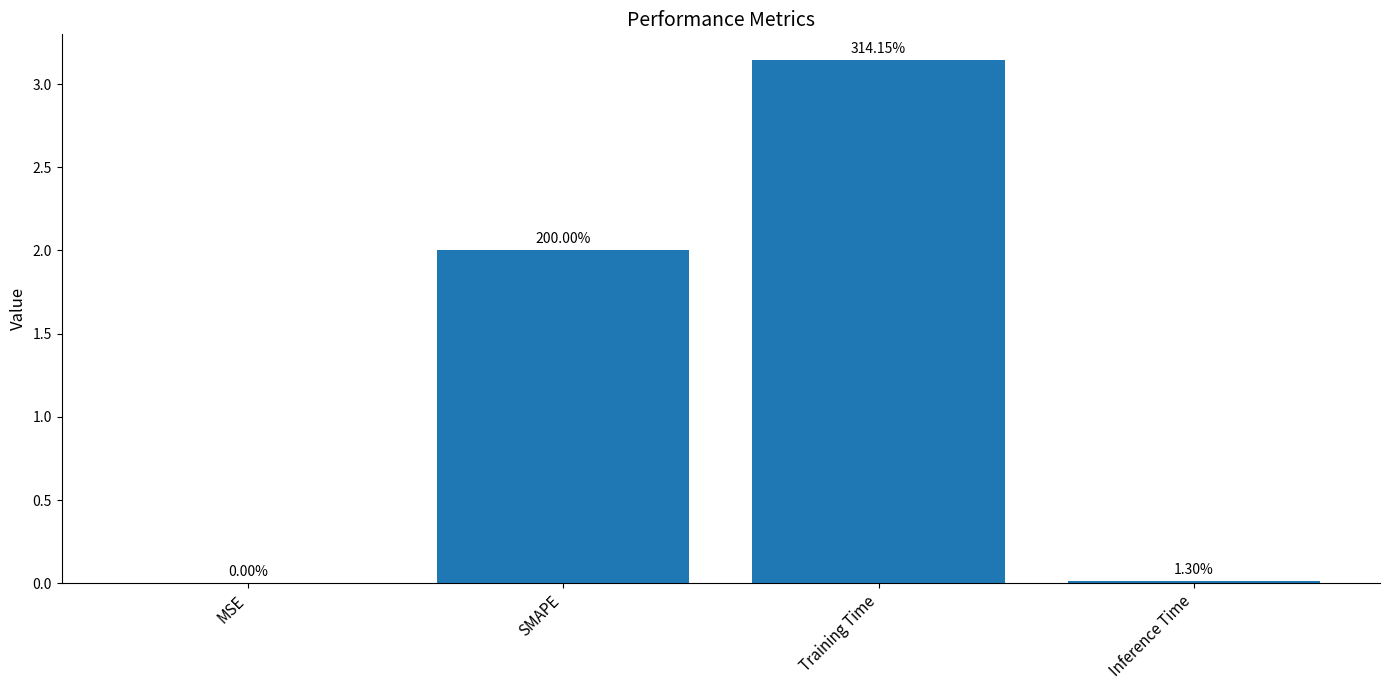

How many data points are above 2?

1